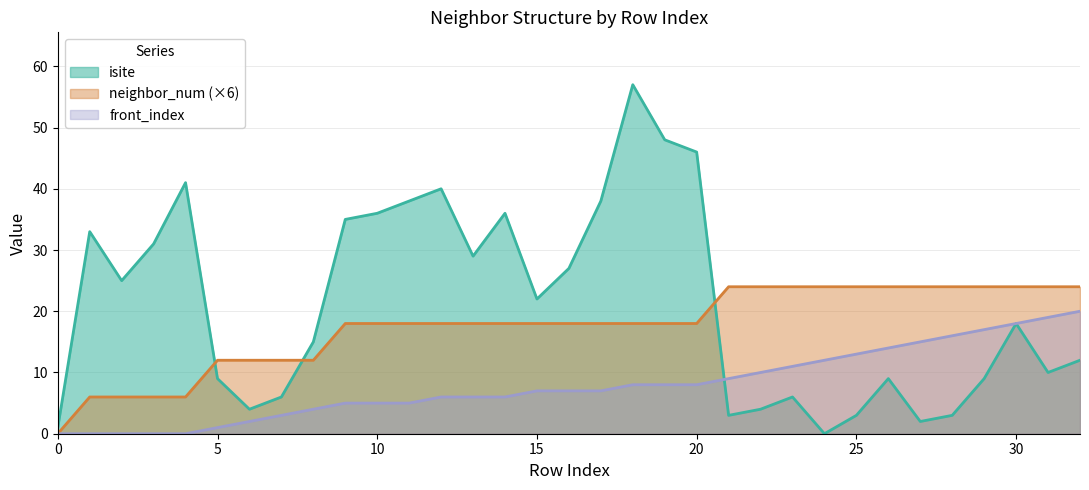

How many data points in front_index are above 7?

15